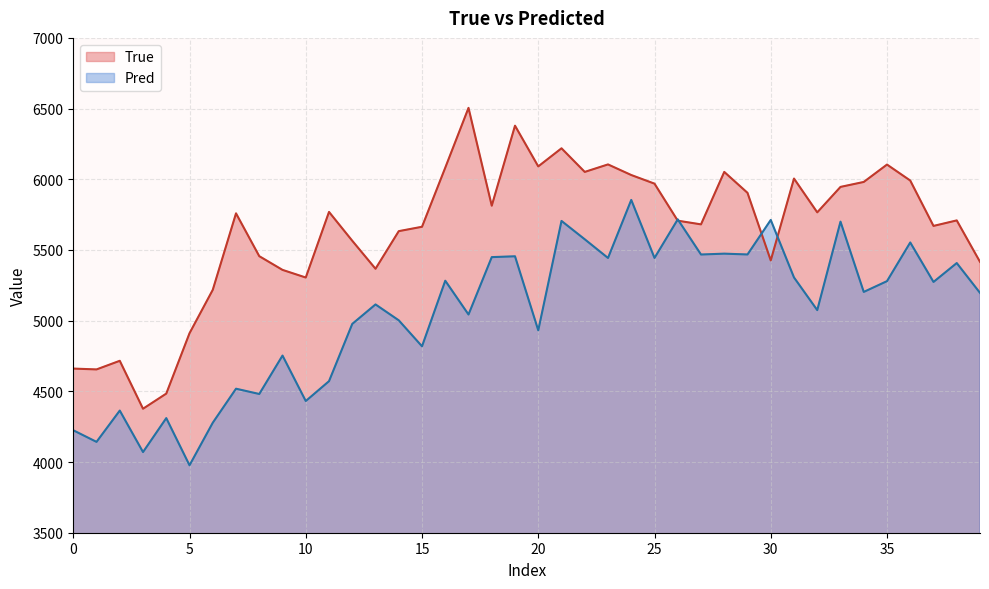

What is the sum of all Pred values?

202051.1